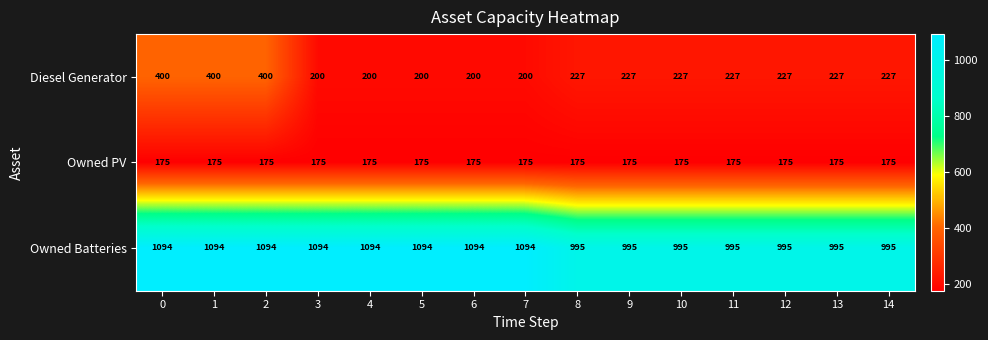

What is the difference between the second highest and second lowest values in the Owned Batteries series?

99